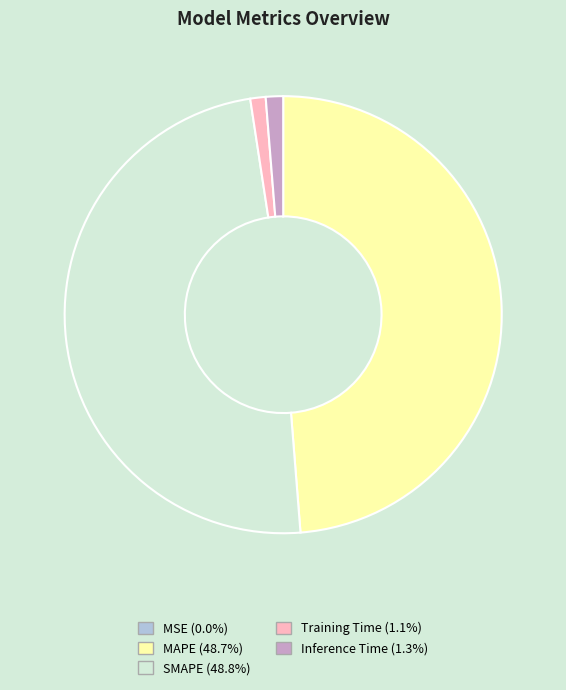

Is the sum of Training Time (1.1%) and Inference Time (1.3%) greater than half?

No